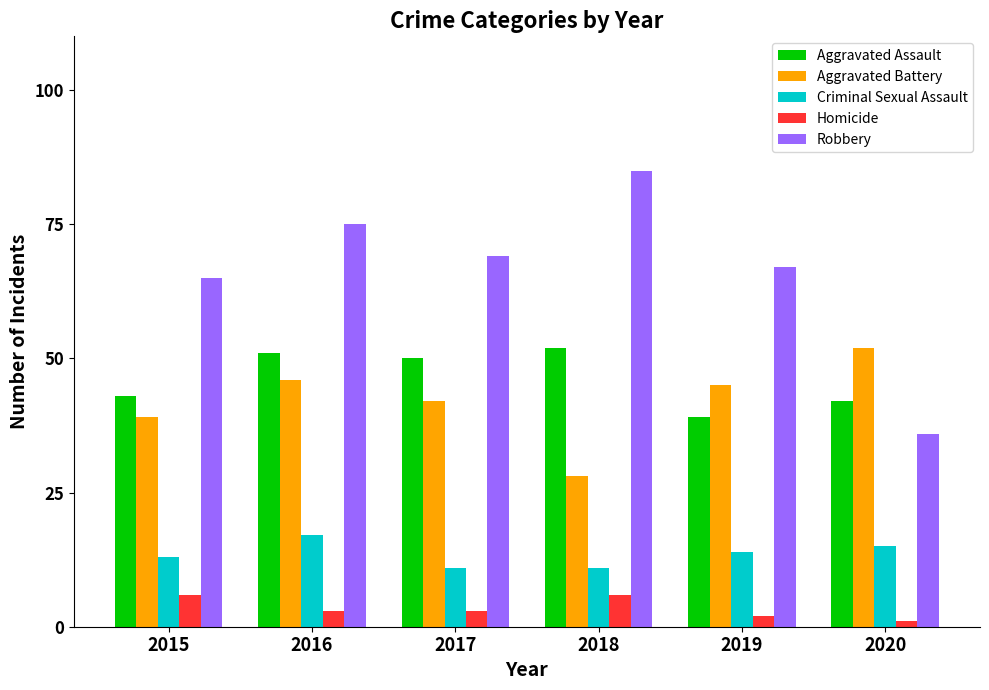

What is the maximum value shown in the chart?

85